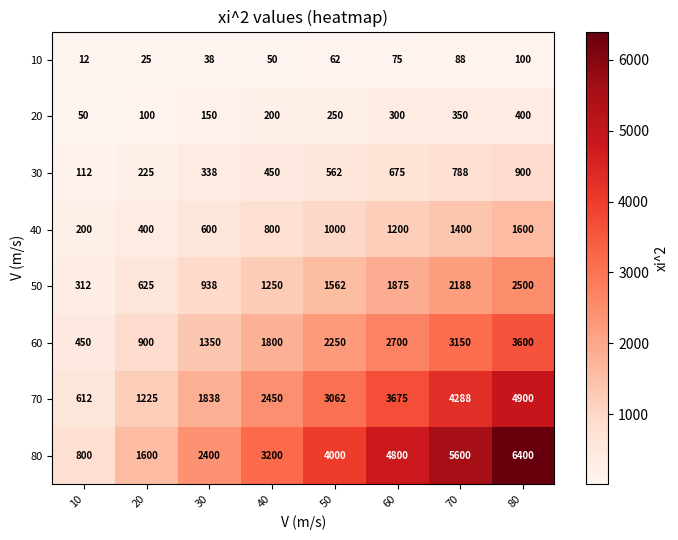

Is it true that 20 equals 50 at 10?

True